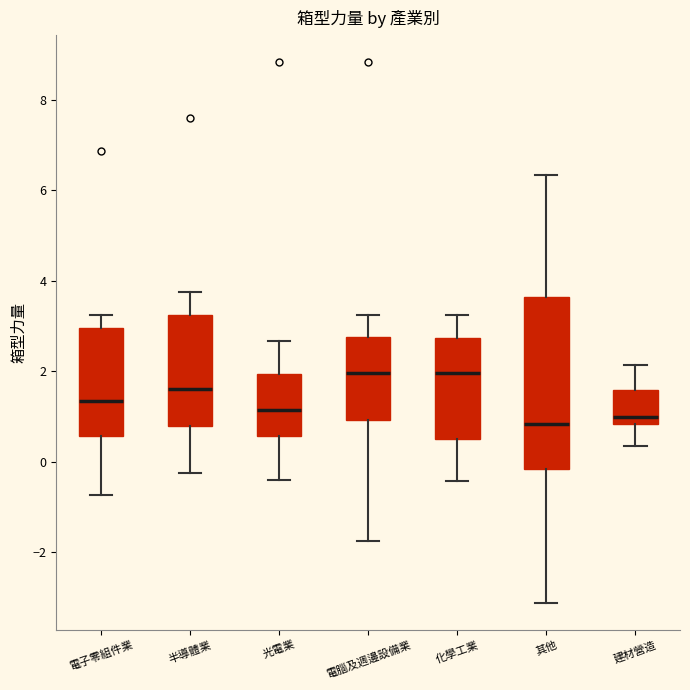

Reading left to right, transcribe this box plot: for each box, give where its median line is, the range the box spans, and where its two whiskers end, as read against the y-axis. The values are not printed on the chart, so give them approximately, as read against the axis.

電子零組件業: median 1.4, box 0.6 to 3.0, whiskers -0.8 to 3.2
半導體業: median 1.6, box 0.8 to 3.2, whiskers -0.2 to 3.8
光電業: median 1.2, box 0.6 to 2.0, whiskers -0.4 to 2.6
電腦及週邊設備業: median 2.0, box 1.0 to 2.8, whiskers -1.8 to 3.2
化學工業: median 2.0, box 0.4 to 2.8, whiskers -0.4 to 3.2
其他: median 0.8, box -0.2 to 3.6, whiskers -3.2 to 6.4
建材營造: median 1.0, box 0.8 to 1.6, whiskers 0.4 to 2.2